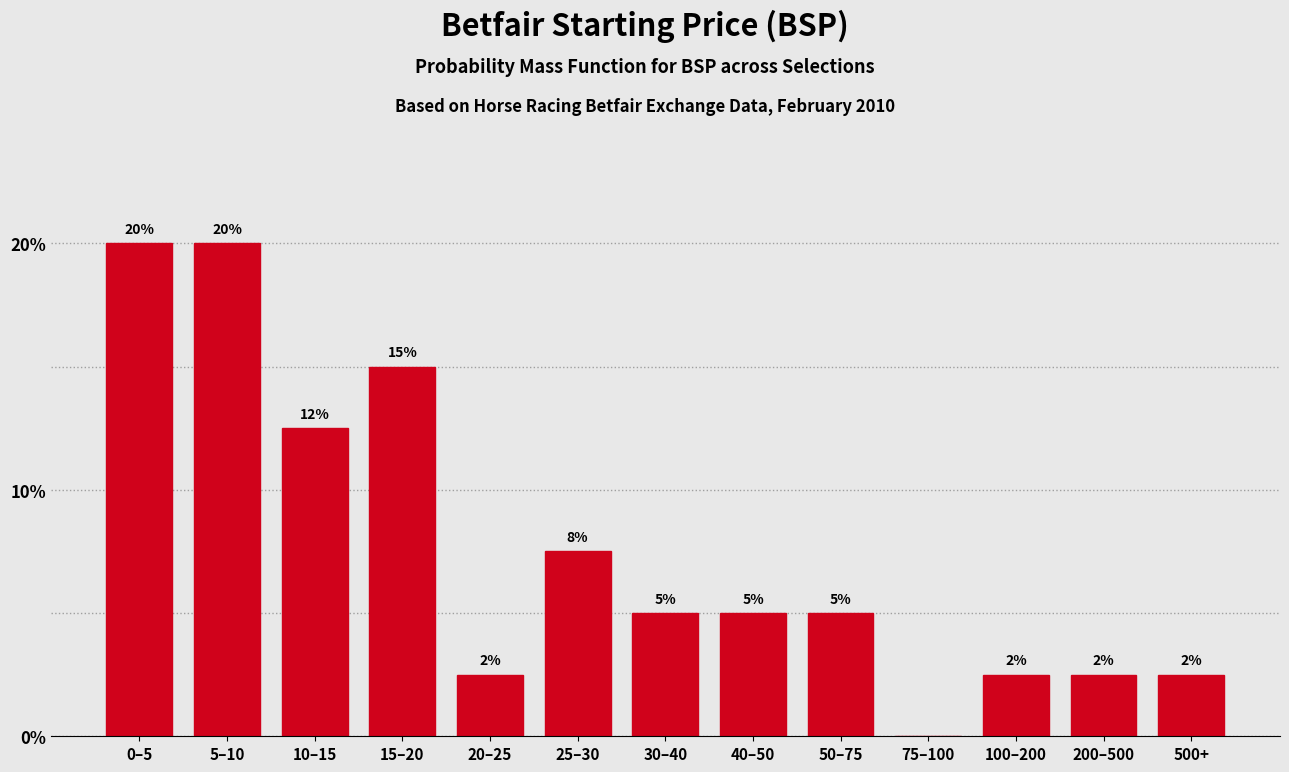

What is the greatest value displayed?

20.0